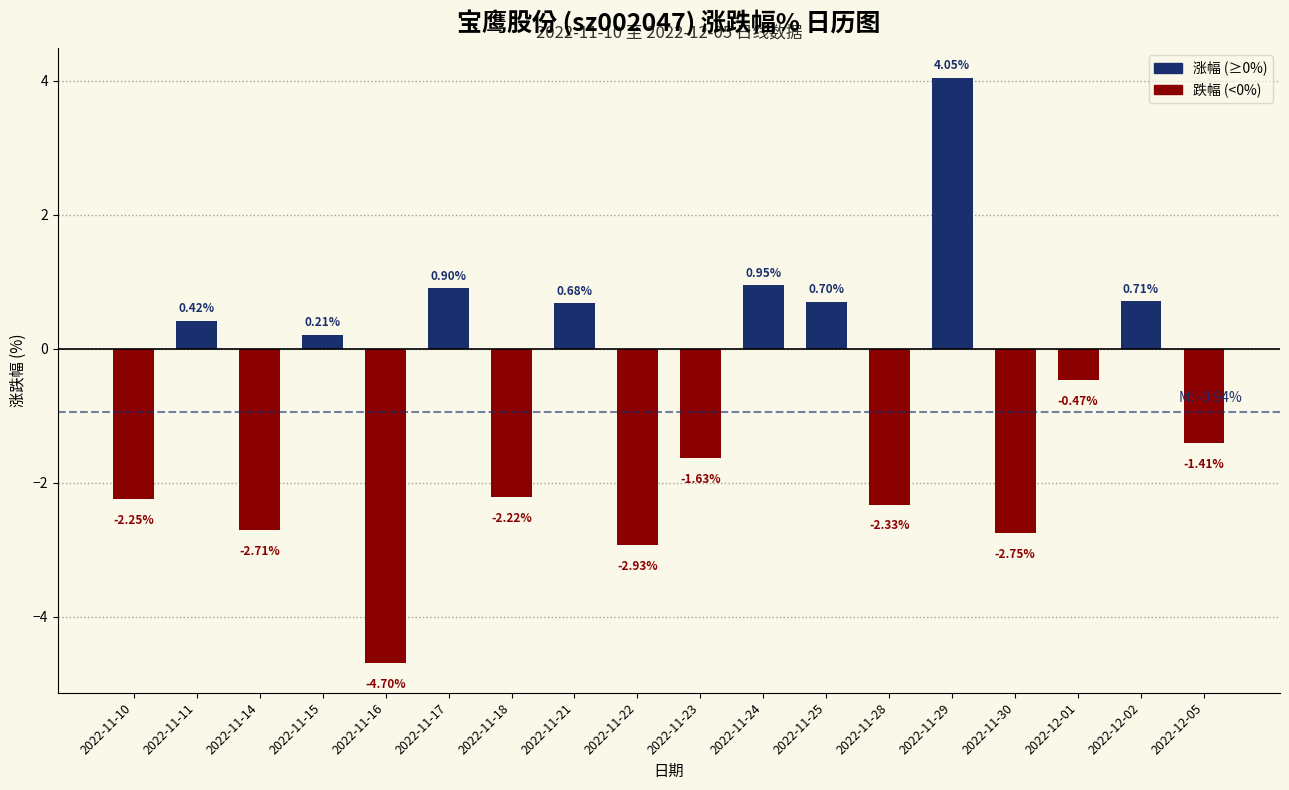

What is the minimum value shown in the chart?

-4.7